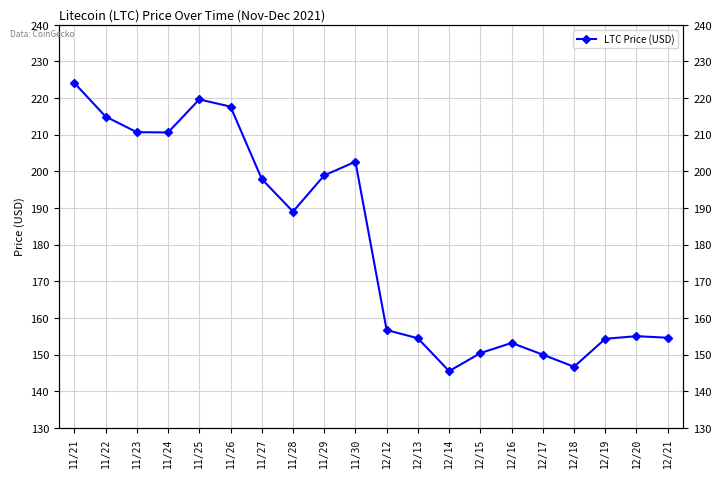

What is the approximate value at 11/29?

198.9